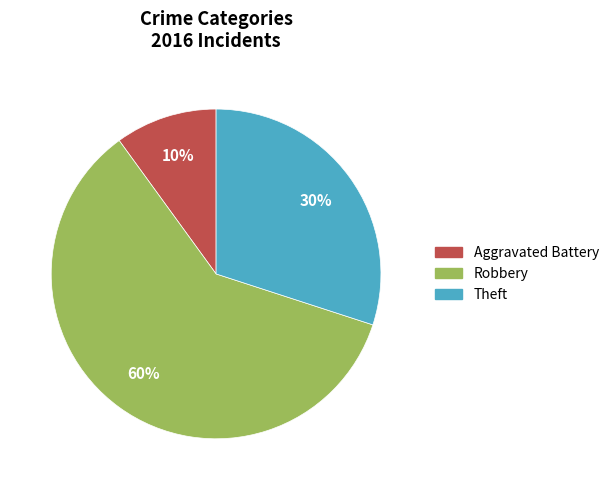

Does any single category account for the majority?

Yes